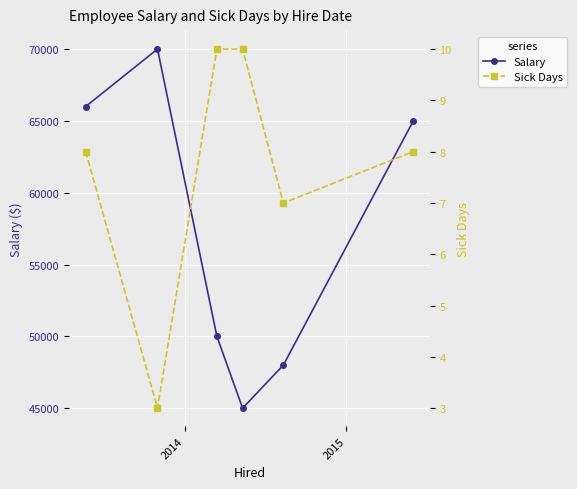

In Sick Days, how many points are lower than both neighbors (excluding endpoints)?

2